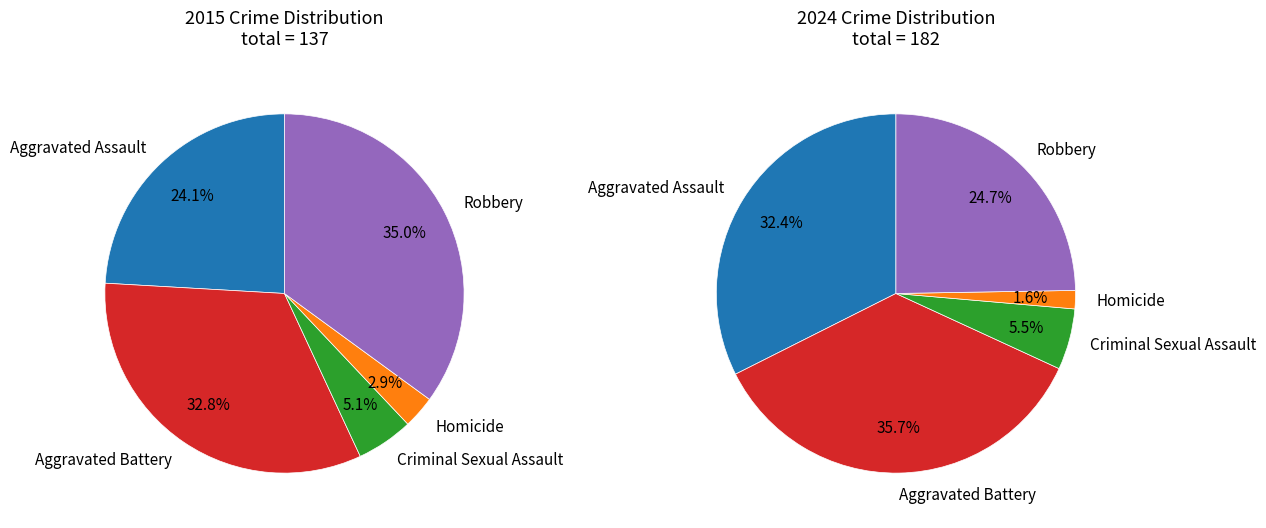

How many segments does this pie chart have?

5